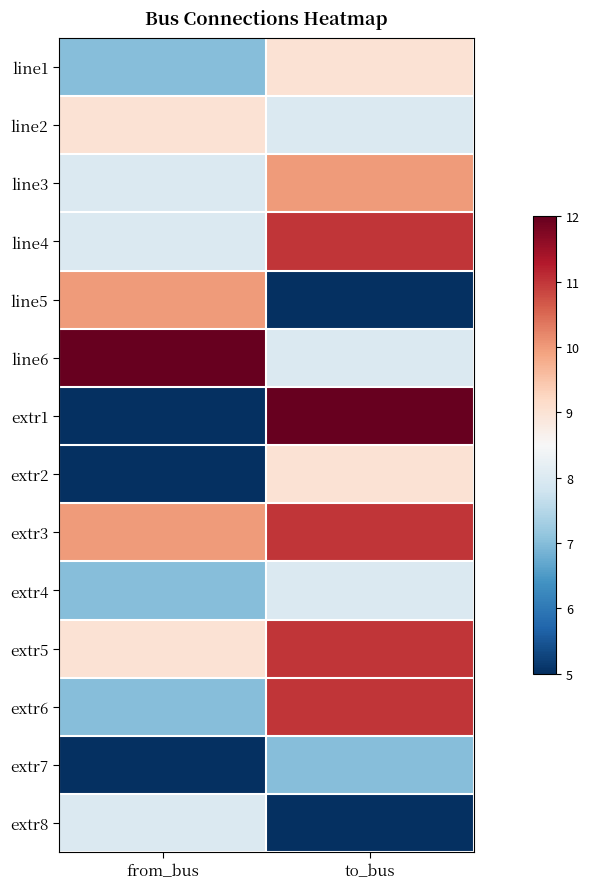

List the series in order of their peak value, lowest first.

extr7, extr4, extr8, line1, line2, extr2, line3, line5, line4, extr3, extr5, extr6, line6, extr1